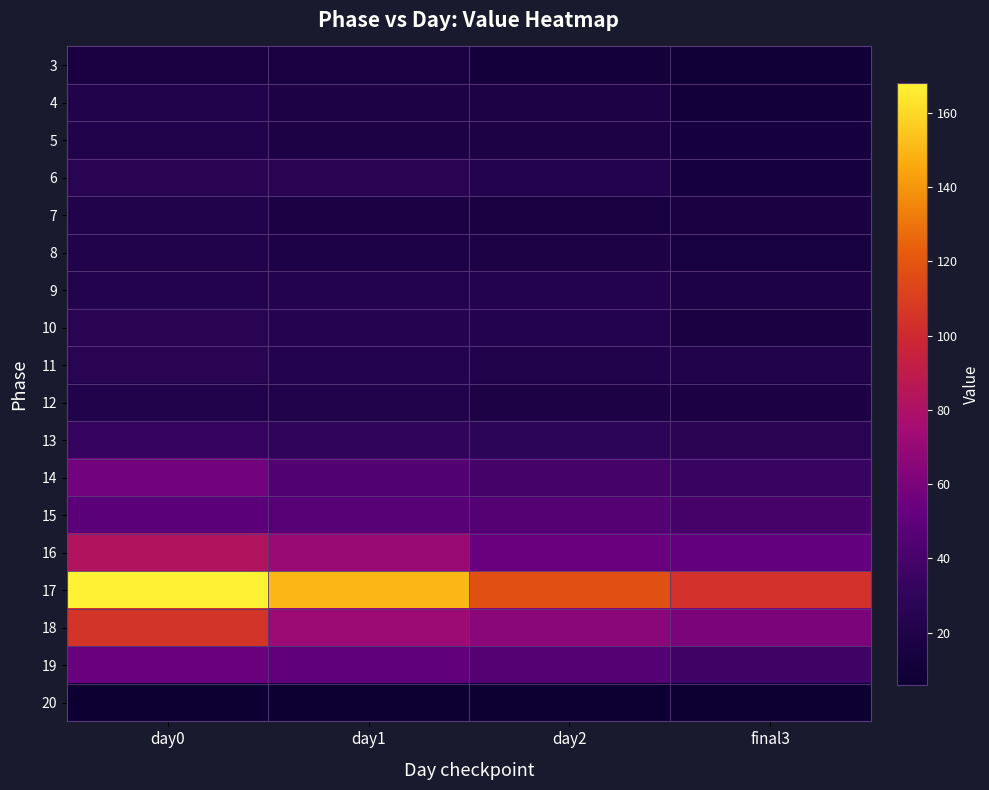

How many series are shown in this chart?

18